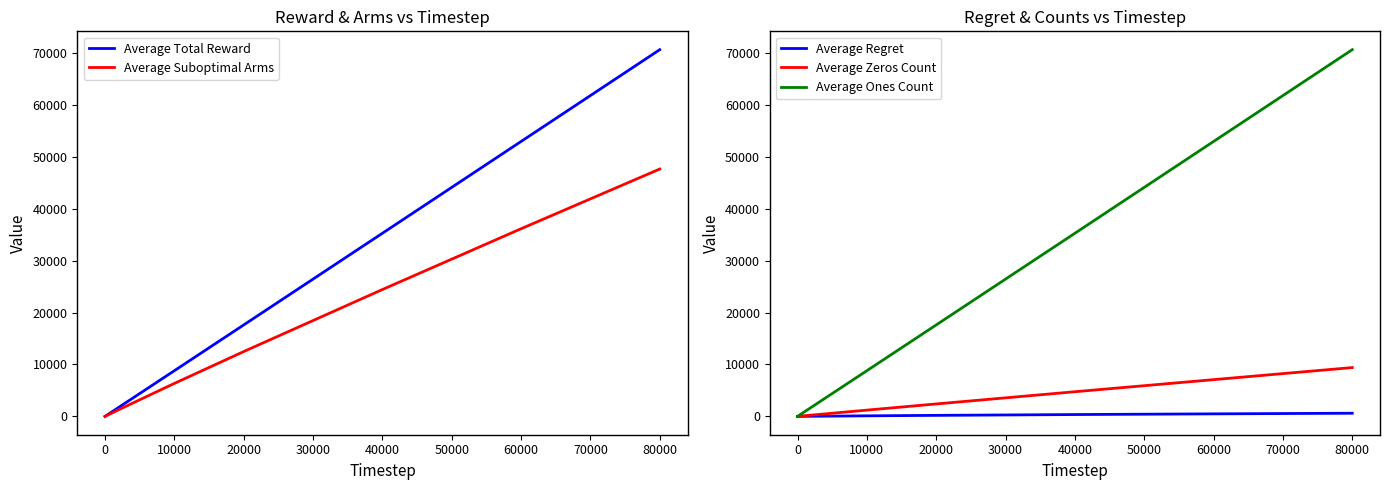

What are all the series names shown in the legend?

Average Total Reward, Average Suboptimal Arms, Average Regret, Average Zeros Count, Average Ones Count